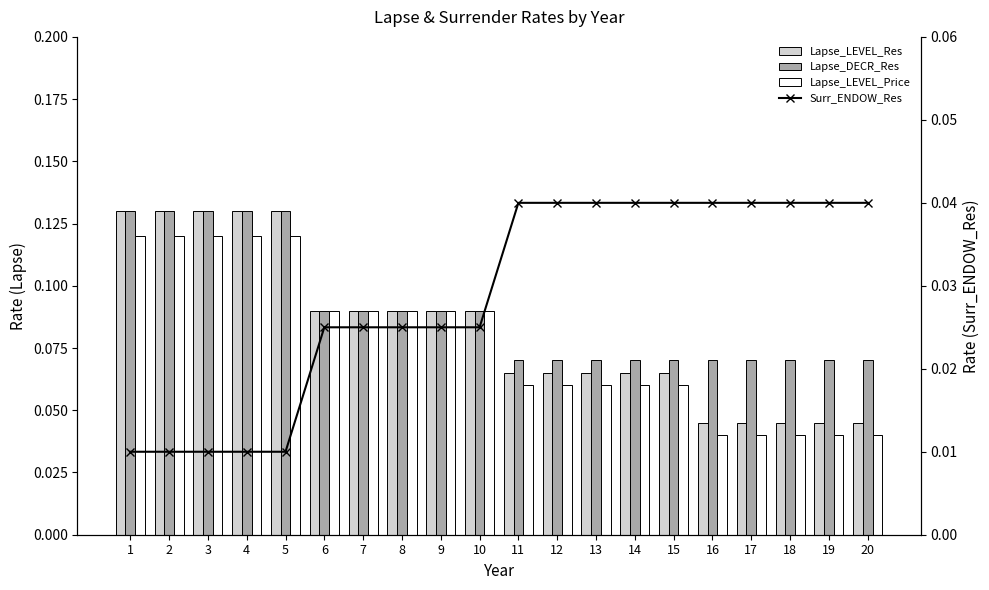

Rank the categories by Surr_ENDOW_Res value from lowest to highest.

1, 2, 3, 4, 5, 6, 7, 8, 9, 10, 11, 12, 13, 14, 15, 16, 17, 18, 19, 20